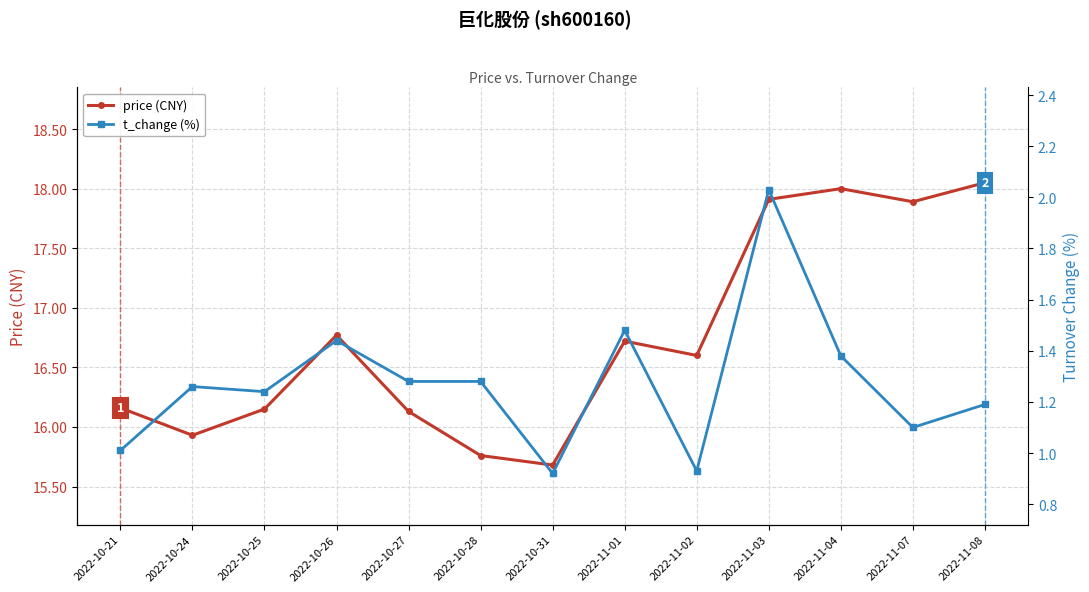

Reading left to right, what are all the values shown in this chart?

price (CNY): 2022-10-21=16.2	2022-10-24=15.9	2022-10-25=16.1	2022-10-26=16.8	2022-10-27=16.1	2022-10-28=15.8	2022-10-31=15.7	2022-11-01=16.7	2022-11-02=16.6	2022-11-03=17.9	2022-11-04=18.0	2022-11-07=17.9	2022-11-08=18.1
t_change (%): 2022-10-21=1.0	2022-10-24=1.3	2022-10-25=1.2	2022-10-26=1.4	2022-10-27=1.3	2022-10-28=1.3	2022-10-31=0.9	2022-11-01=1.5	2022-11-02=0.9	2022-11-03=2.0	2022-11-04=1.4	2022-11-07=1.1	2022-11-08=1.2